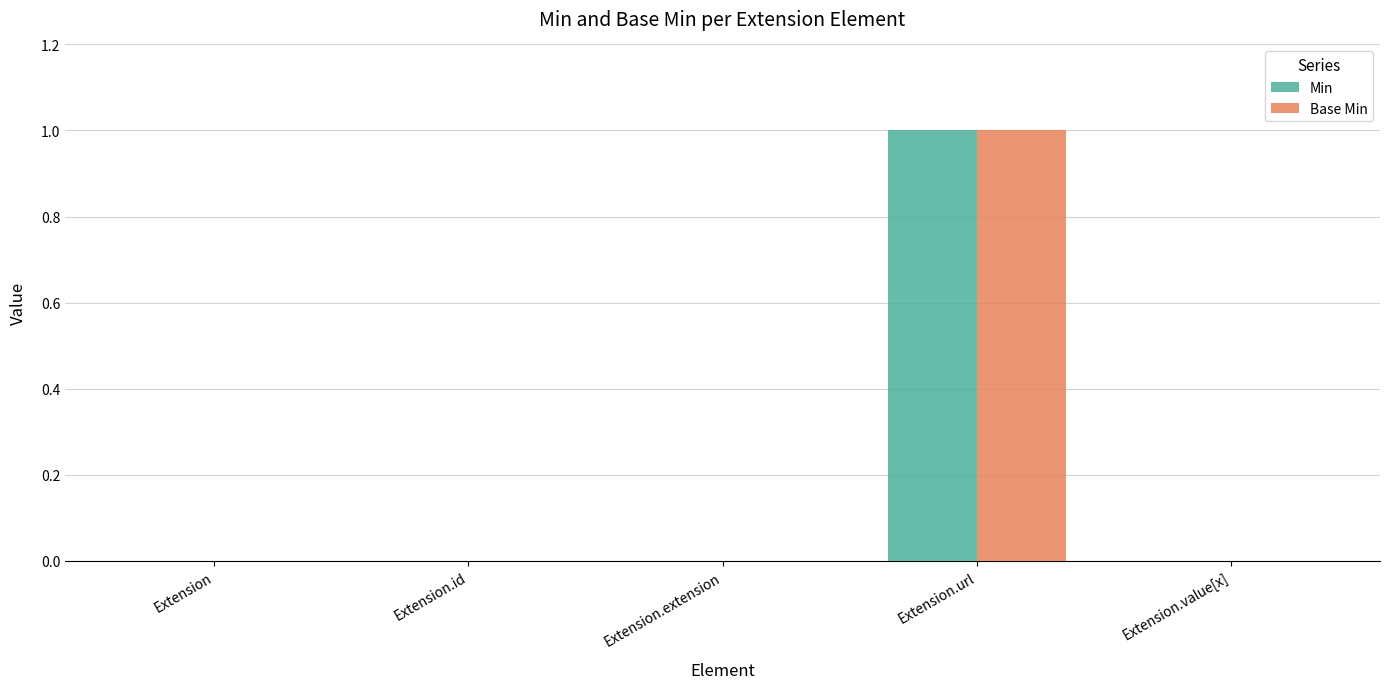

Is the value of Min at Extension.id greater than the value of Base Min at Extension.url?

No